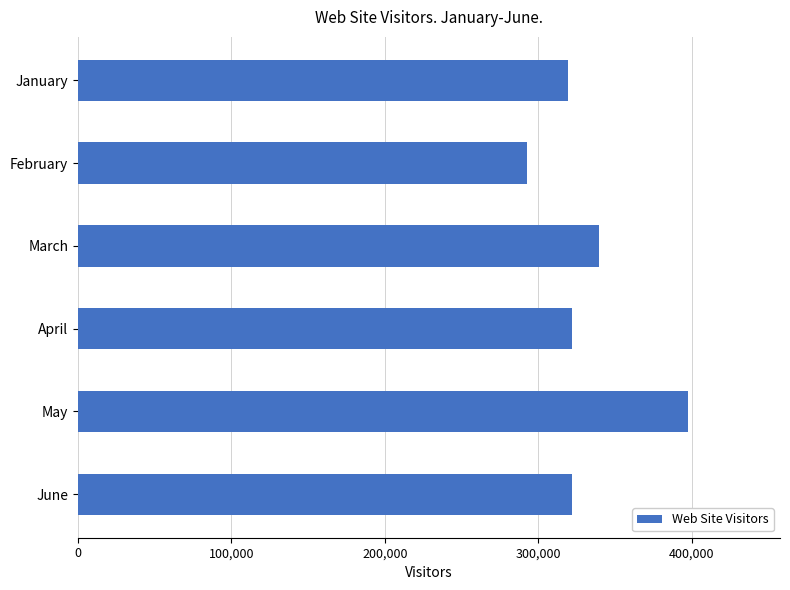

How many bars are there in total?

6